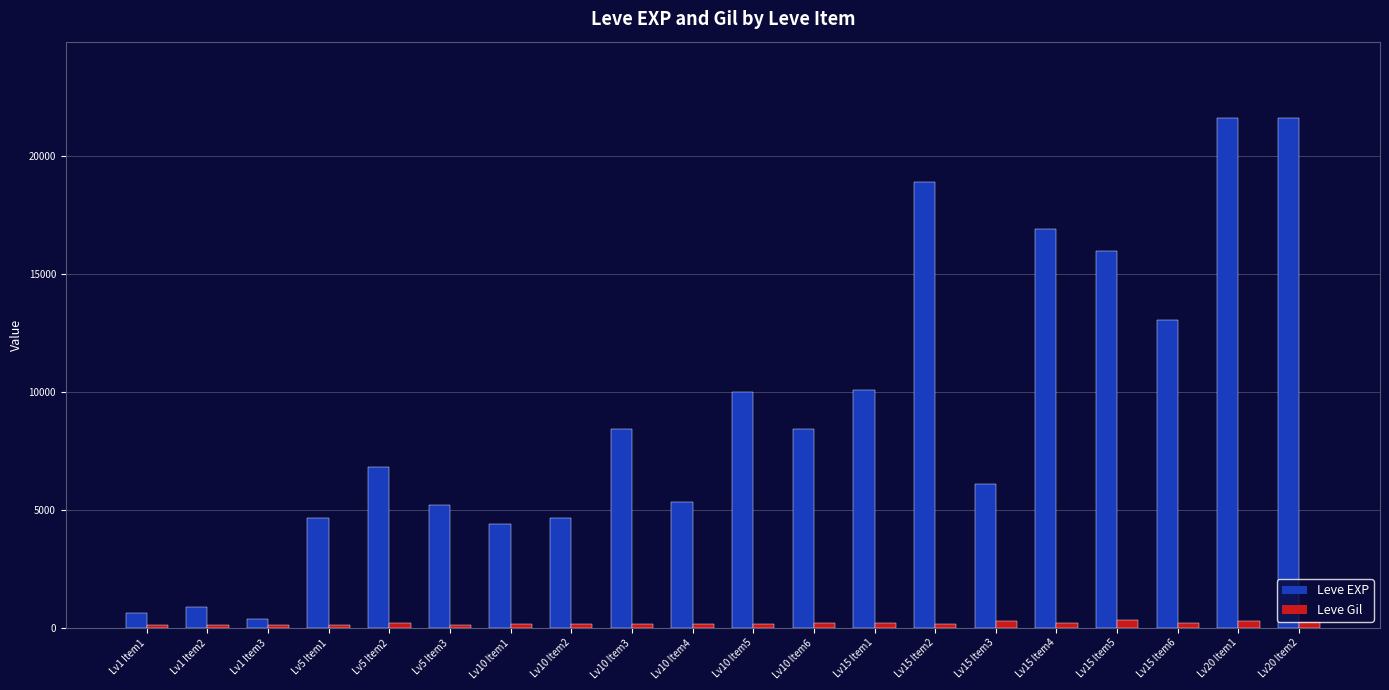

Which series has the largest total across all categories?

Leve EXP